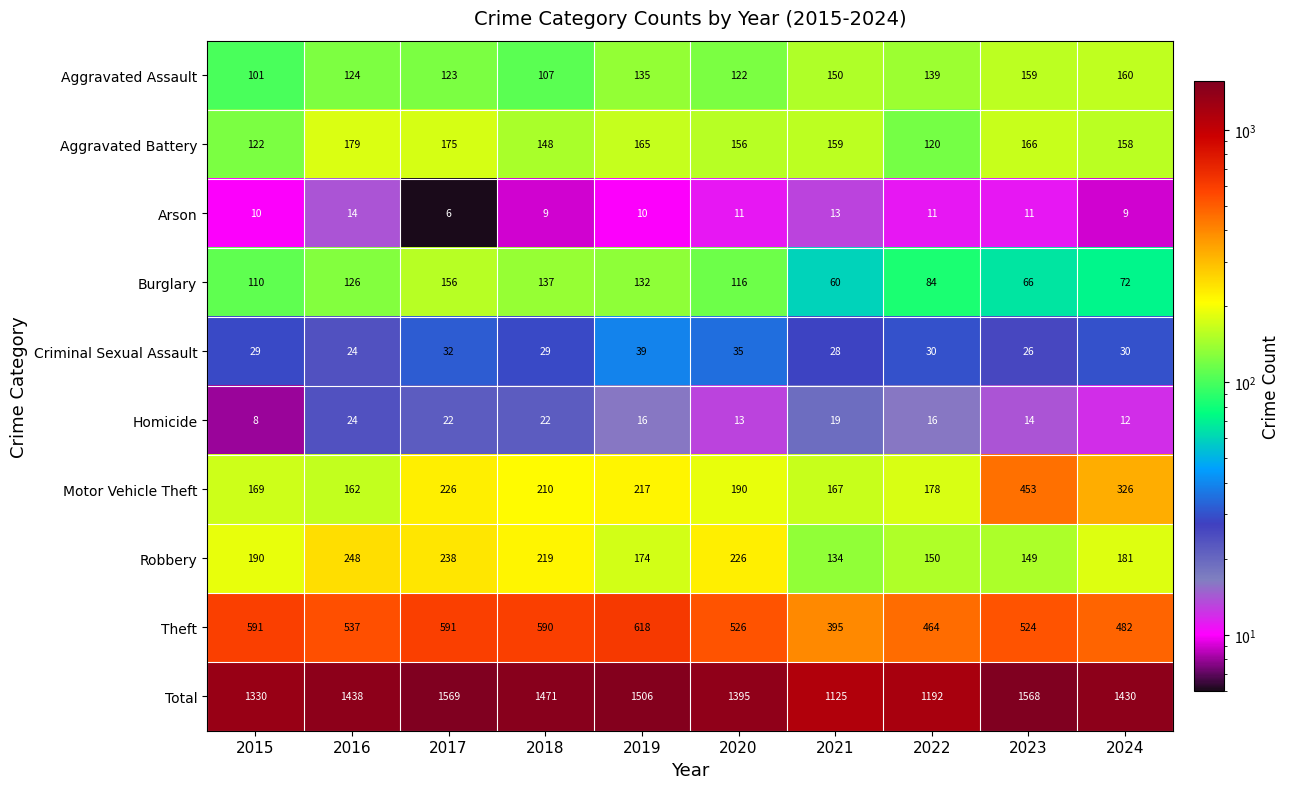

What is the sum of all Total values?

14024